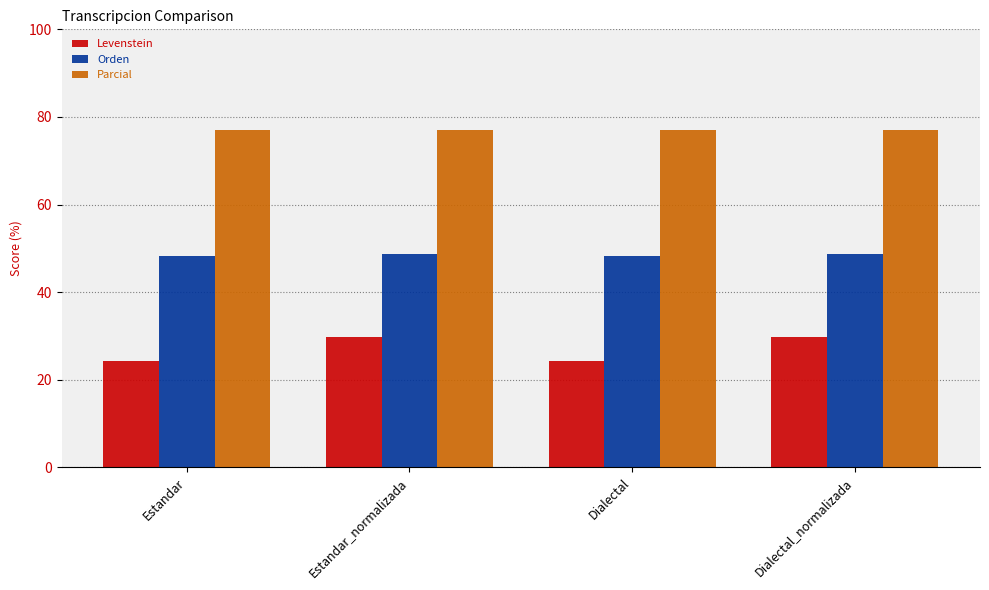

Which series has the largest total across all categories?

Parcial